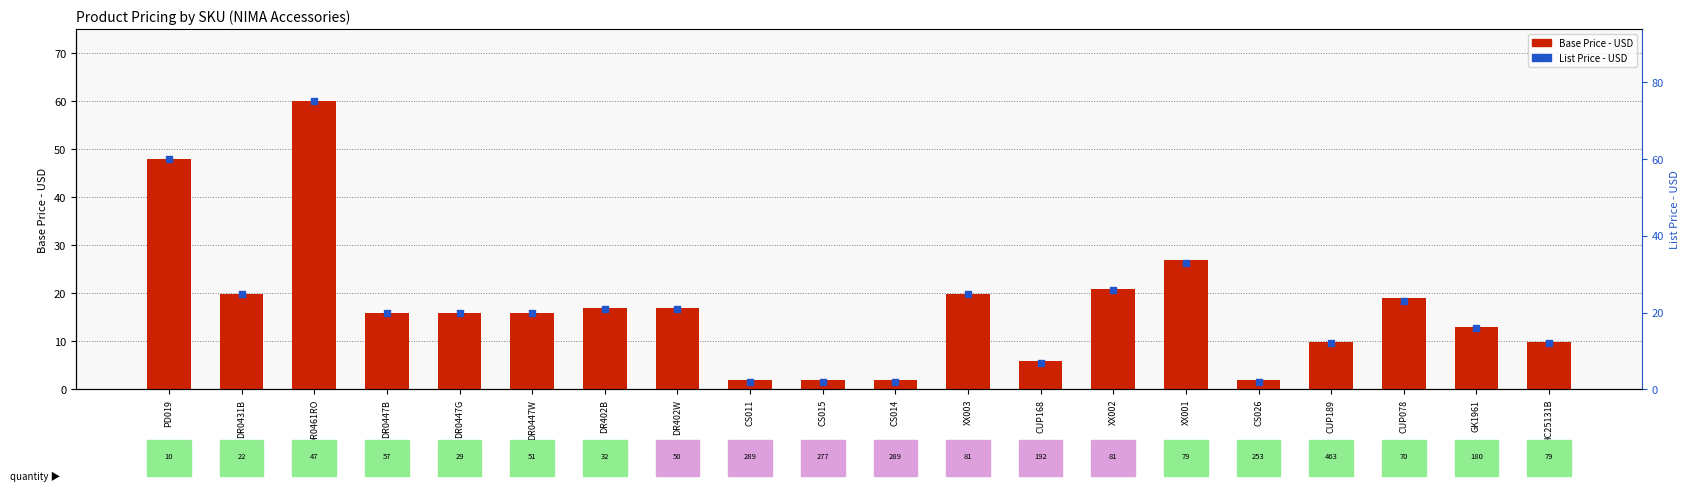

Which series has the largest Y range (max minus min)?

List Price - USD